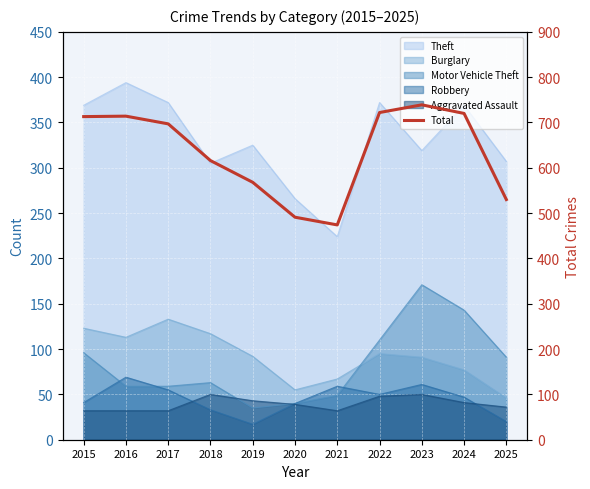

What is the smallest value displayed?

474